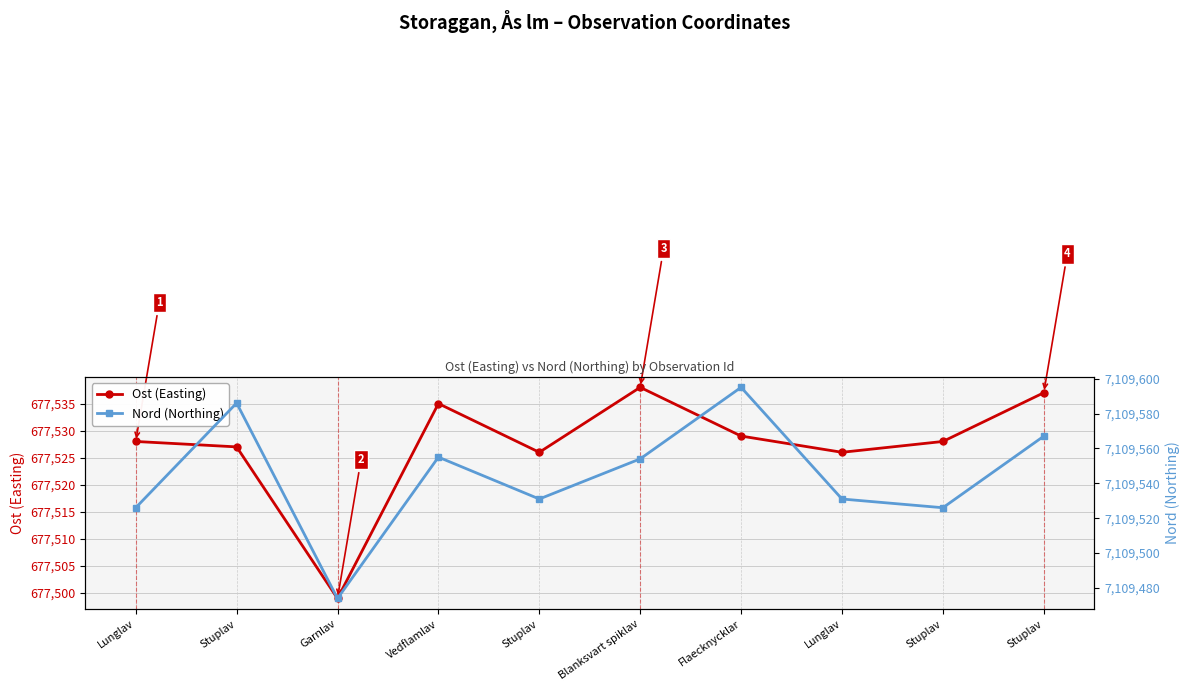

List the labels in order of Nord (Northing) value, smallest first.

Garnlav, Lunglav, Stuplav, Stuplav, Lunglav, Blanksvart spiklav, Vedflamlav, Stuplav, Stuplav, Flaecknycklar